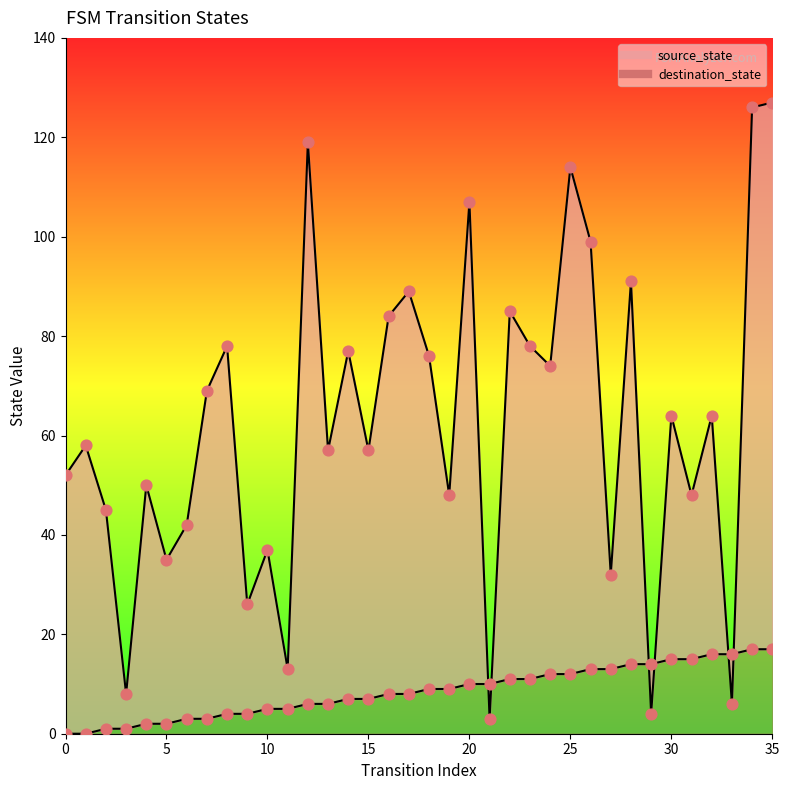

Which series contains the lowest Y value?

source_state